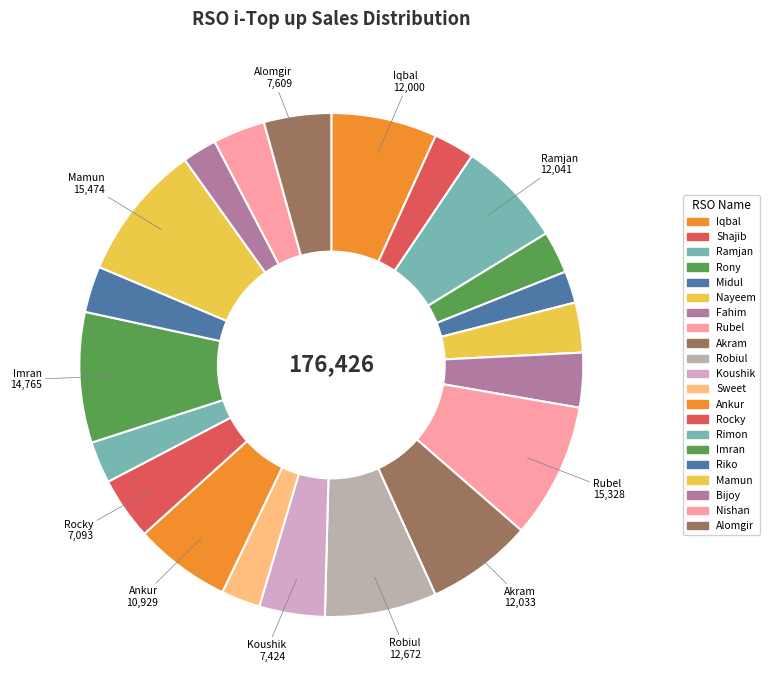

Which slice is the smallest?

Midul